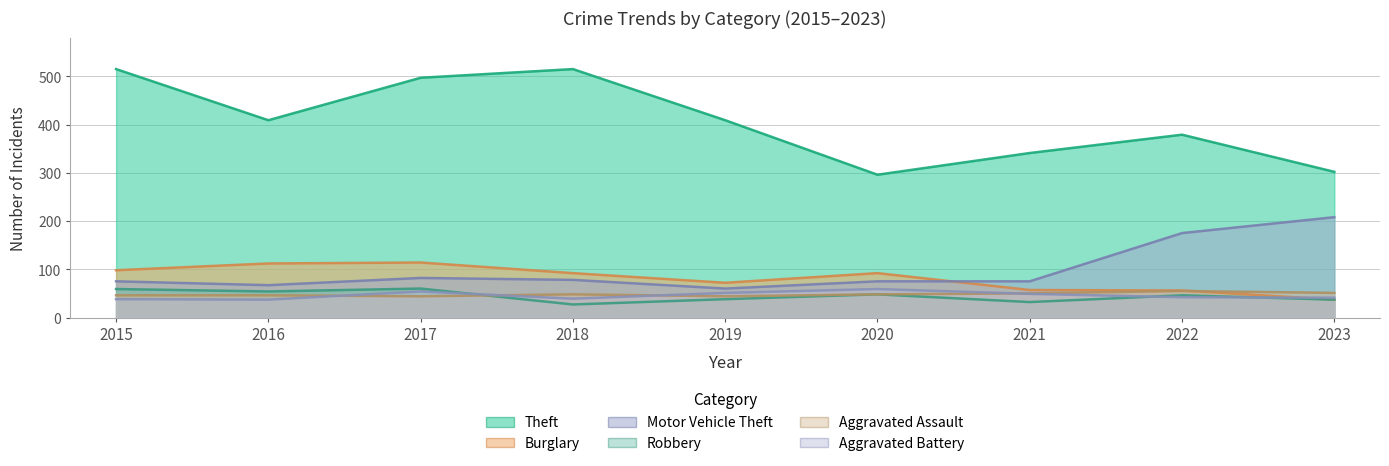

Which series has the largest total across all categories?

Theft